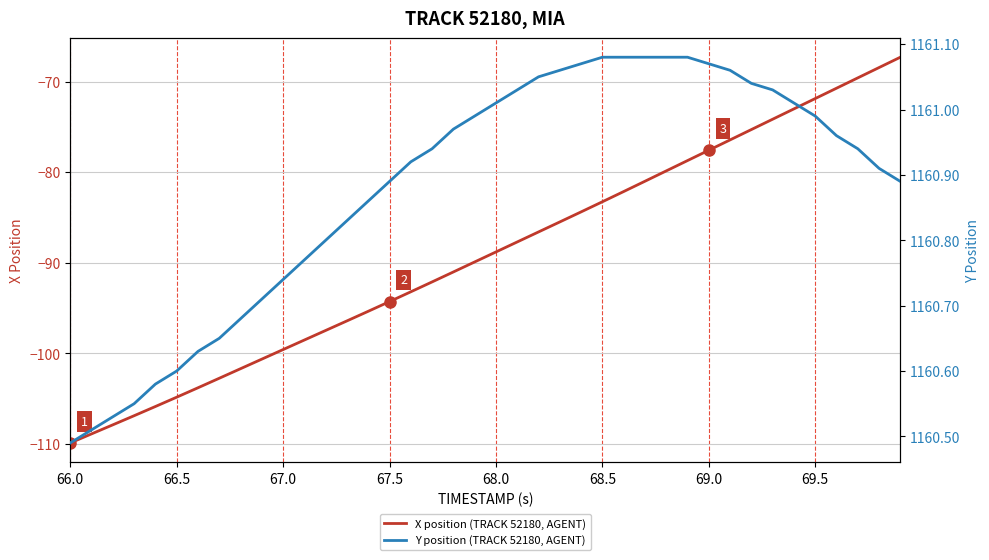

True or false: Y position (TRACK 52180, AGENT) has a value of 428.0 at 66.0.

False